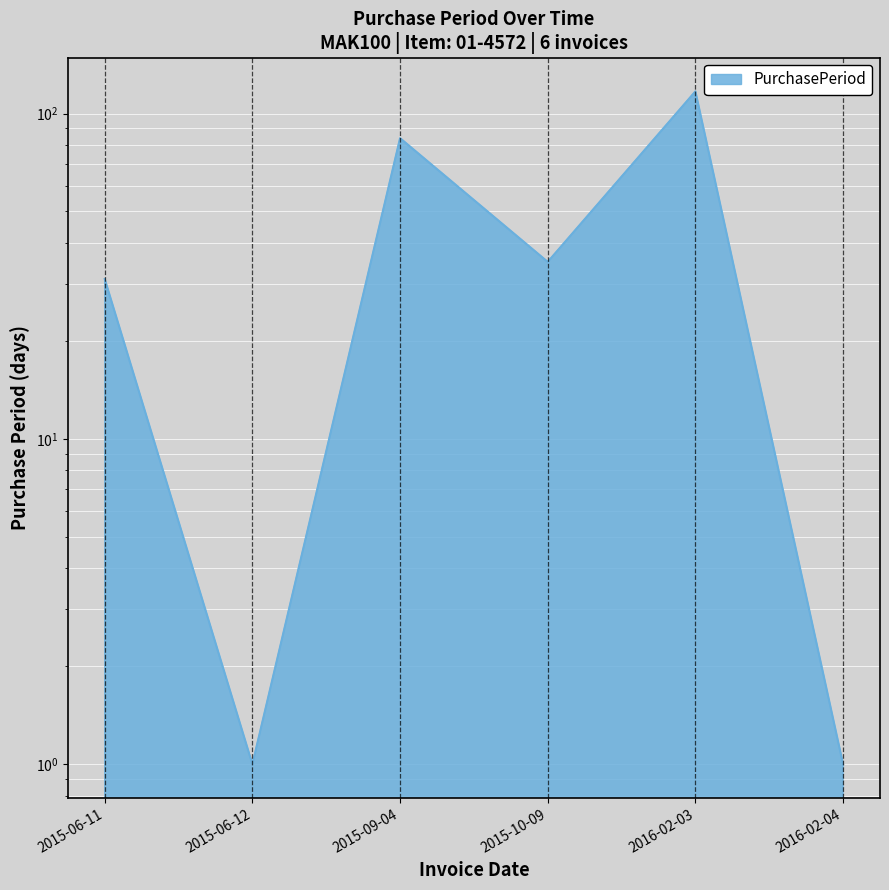

What is the difference between the maximum and minimum values?

116